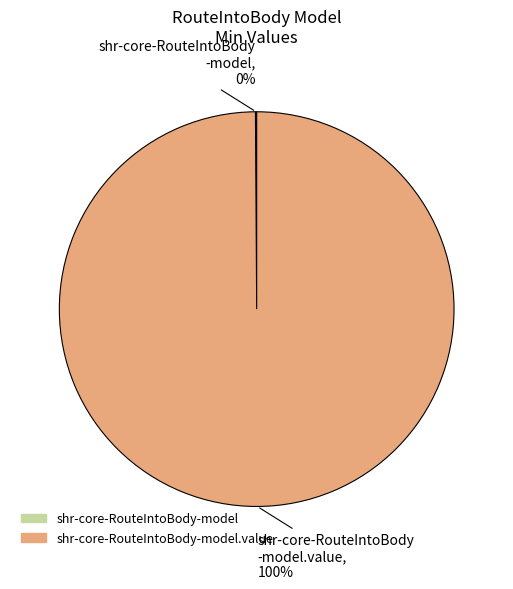

Is there a majority slice in this chart?

Yes